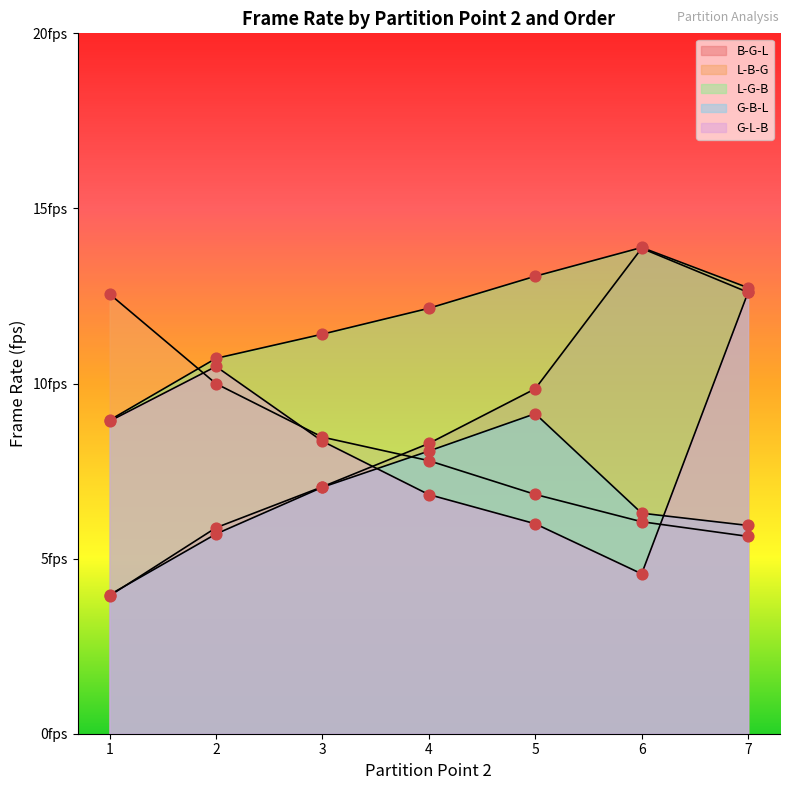

At how many categories does at least one series exceed 13?

2